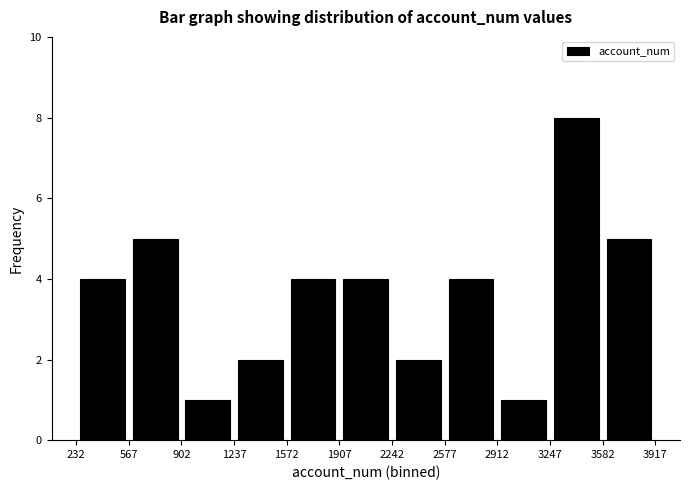

Reading left to right, transcribe this chart: for each bar, give the range it covers on the x-axis and its height. The values are not printed on the chart, so give them approximately, as read against the axis.

232 to 567: 4
567 to 902: 5
902 to 1237: 1
1237 to 1572: 2
1572 to 1907: 4
1907 to 2242: 4
2242 to 2577: 2
2577 to 2912: 4
2912 to 3247: 1
3247 to 3582: 8
3582 to 3917: 5